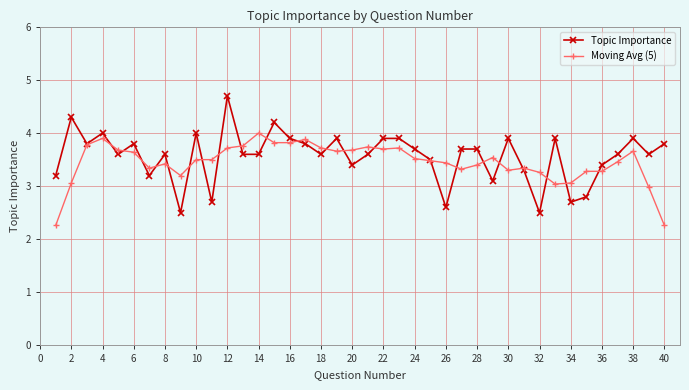

Which series has the largest range (max minus min)?

Topic Importance